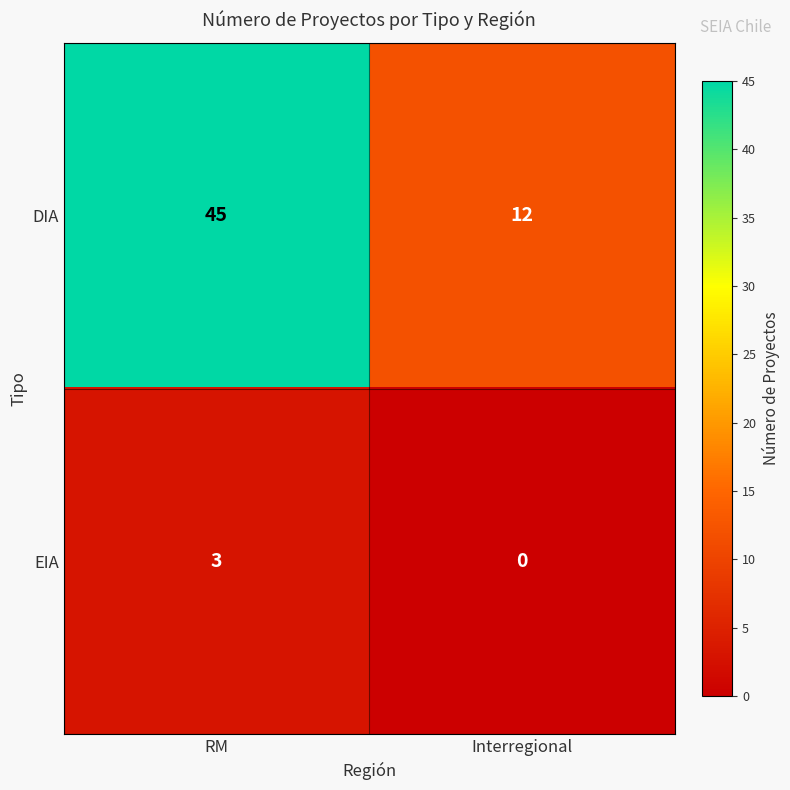

Reading left to right, what are all the values shown in this chart?

DIA: 45	12
EIA: 3	0